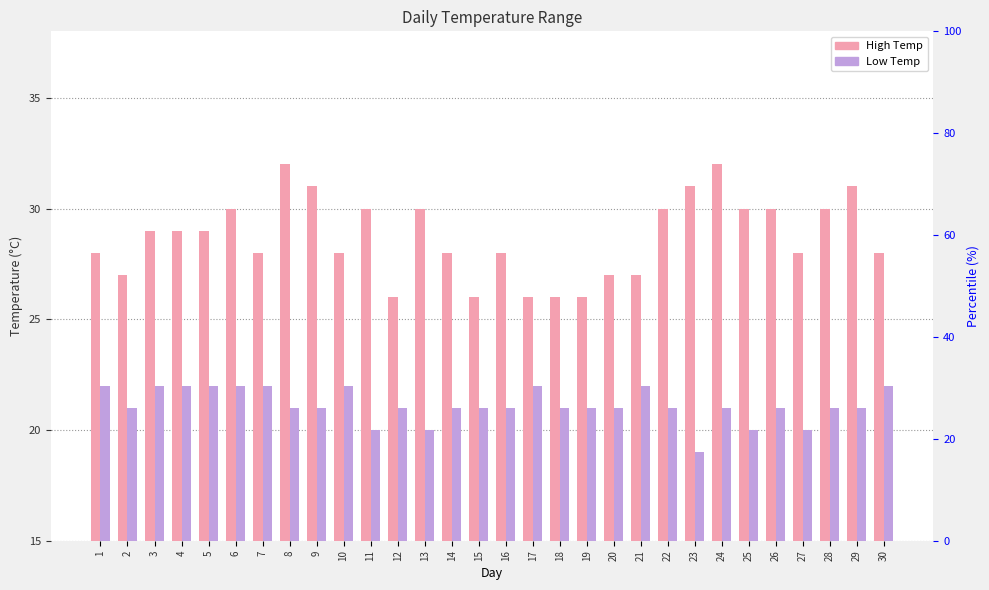

True or false: High Temp has a value of 45 at 24.

False